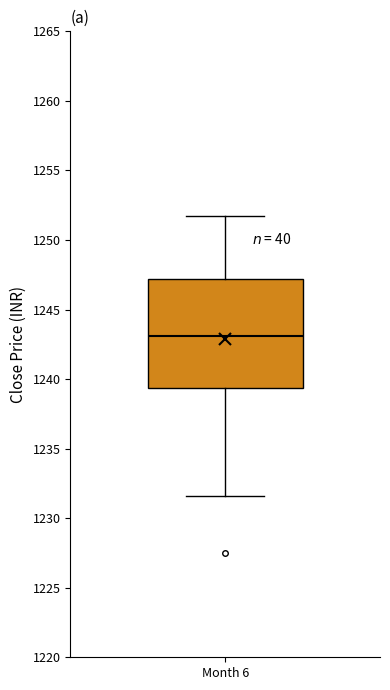

Transcribe this box plot: give where the median line is, the range the box spans, and where the two whiskers end, as read against the y-axis. The values are not printed on the chart, so give them approximately, as read against the axis.

median 1243.0, box 1239.5 to 1247.0, whiskers 1231.5 to 1251.5